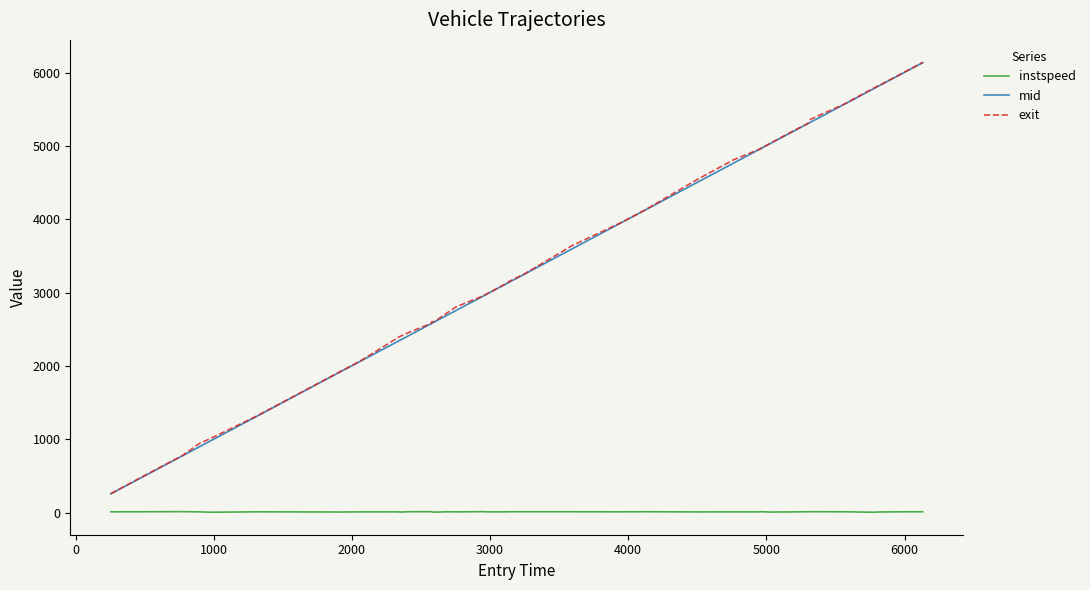

How many series are shown in this chart?

3